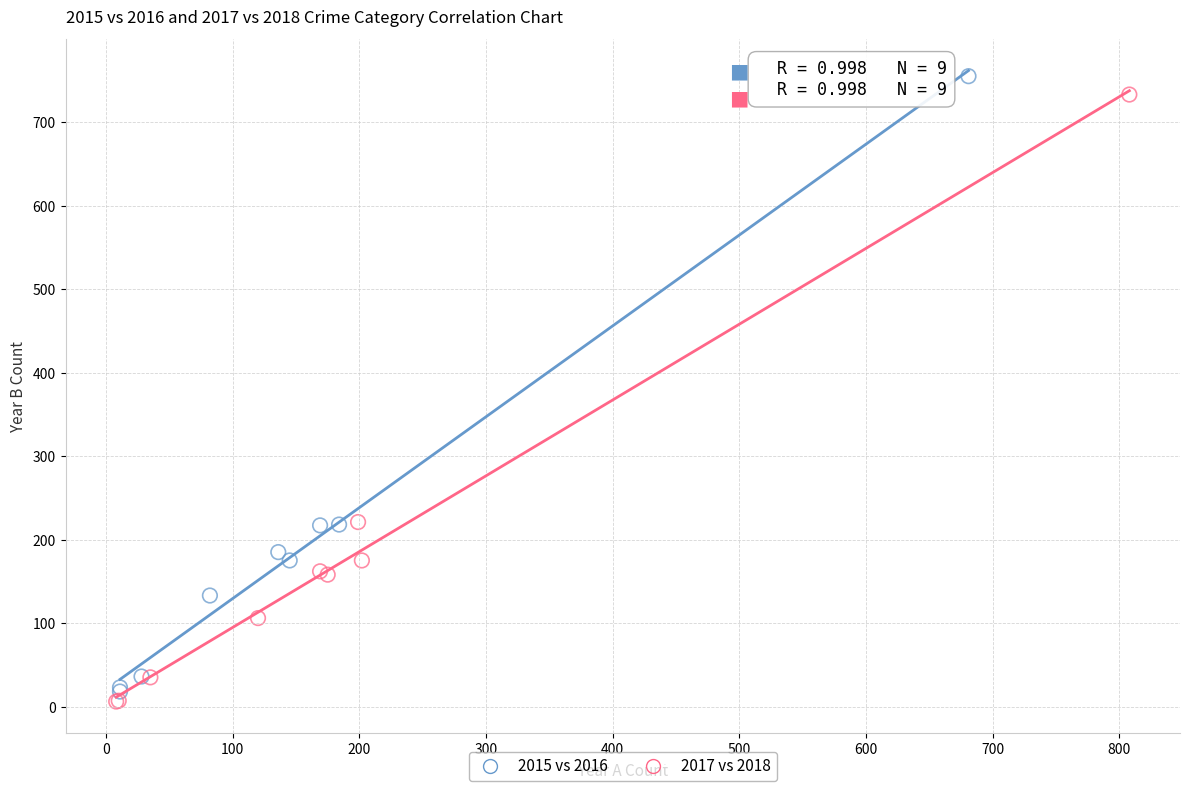

Which series reaches the minimum Y coordinate?

2017 vs 2018